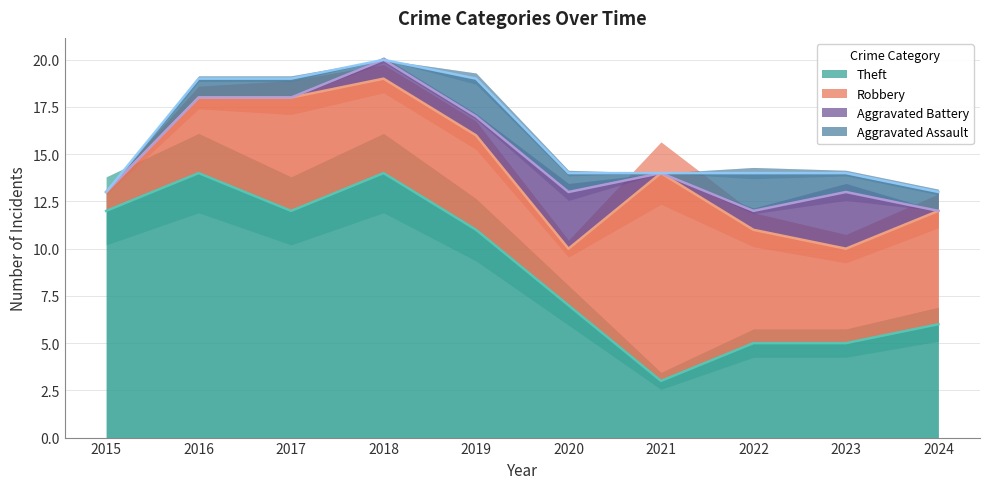

The Aggravated Assault series shows 1 at 2017. True or false?

True